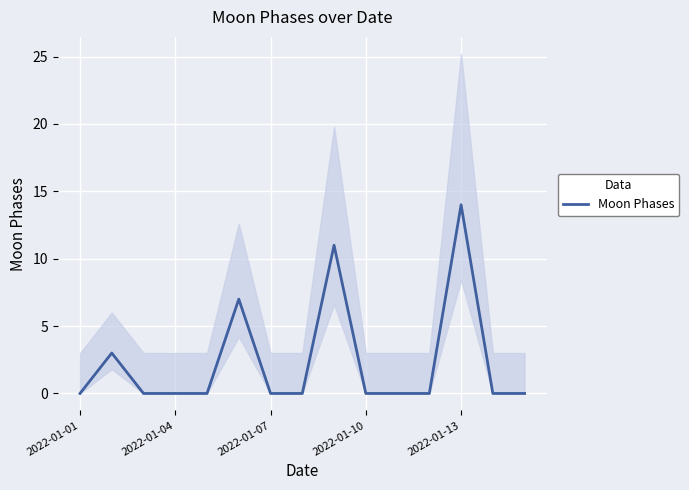

How many interior local peaks (higher than both neighbors) does the data have?

4